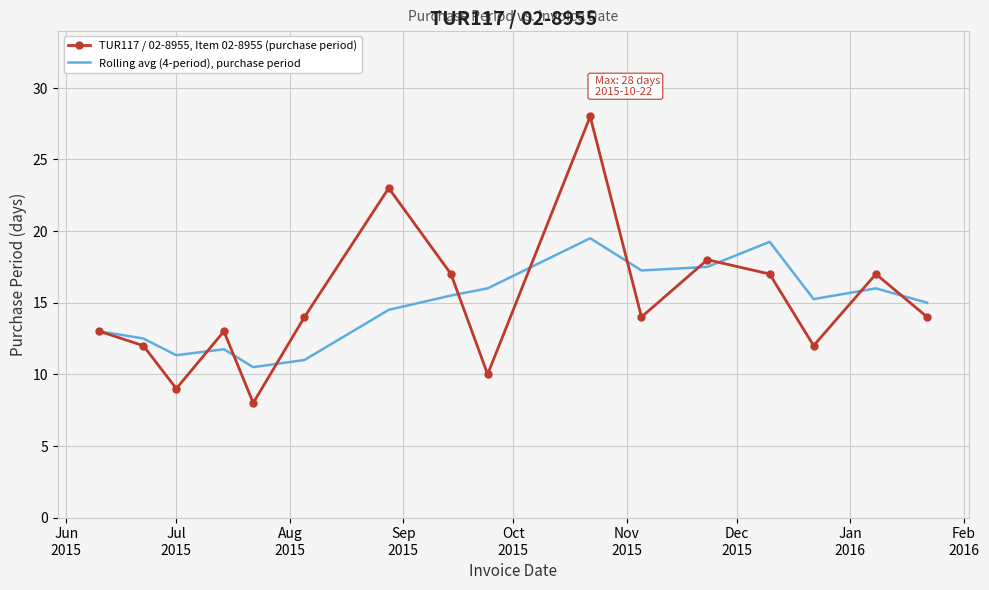

What is the sum of all TUR117 / 02-8955, Item 02-8955 (purchase period) values?

239.0